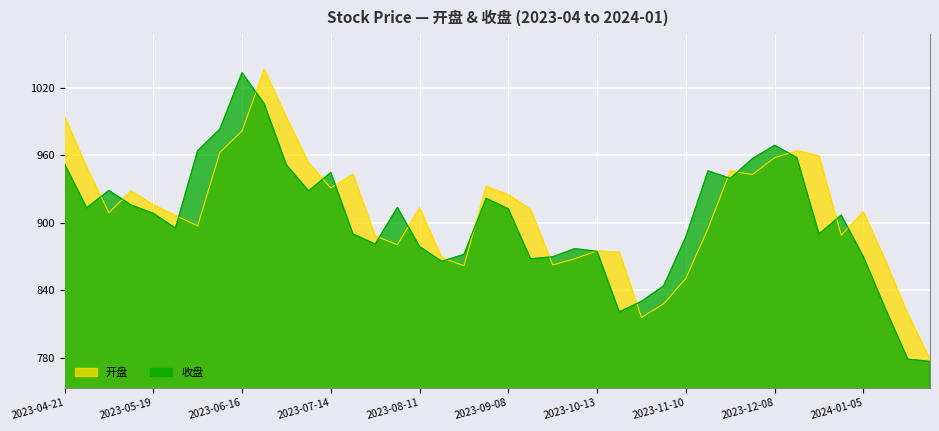

List the labels in order of 开盘 value, smallest first.

2024-01-26, 2023-10-27, 2024-01-19, 2023-11-03, 2023-11-10, 2023-08-25, 2023-09-22, 2024-01-12, 2023-09-28, 2023-08-18, 2023-10-20, 2023-10-13, 2023-08-04, 2023-07-28, 2023-12-29, 2023-11-17, 2023-06-02, 2023-05-26, 2023-05-05, 2024-01-05, 2023-09-15, 2023-08-11, 2023-05-19, 2023-09-08, 2023-05-12, 2023-07-14, 2023-09-01, 2023-12-01, 2023-07-21, 2023-11-24, 2023-04-28, 2023-07-07, 2023-12-08, 2023-12-22, 2023-06-09, 2023-12-15, 2023-06-16, 2023-06-30, 2023-04-21, 2023-06-21